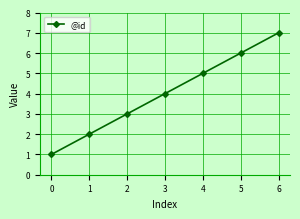

How many values are between 2 and 6?

5